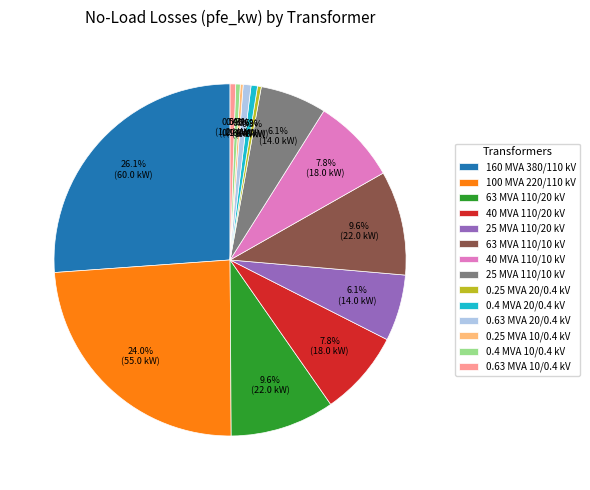

Do 0.4 MVA 10/0.4 kV and 100 MVA 220/110 kV together represent more than half of the pie?

No